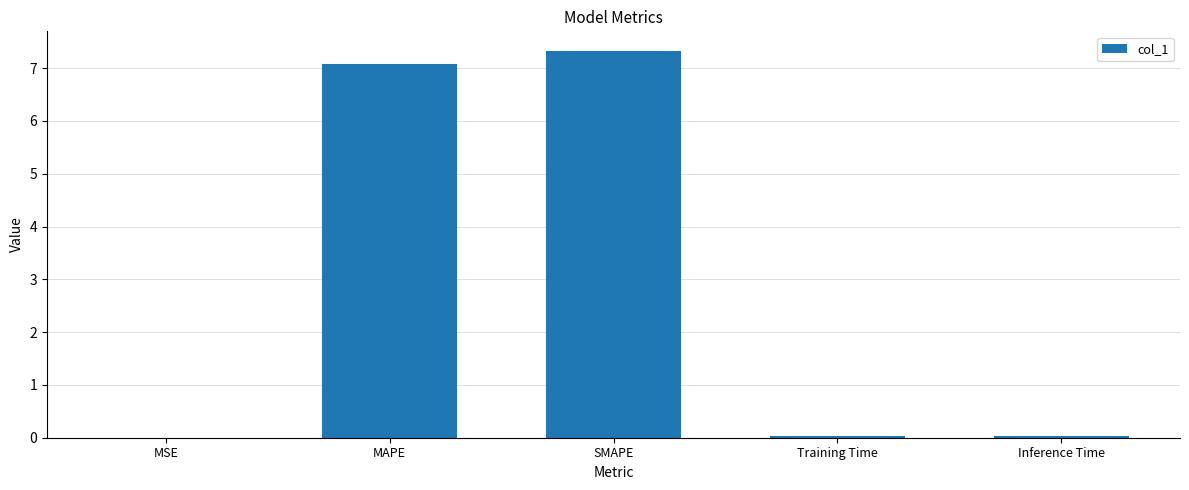

What is the sum of all values?

14.5